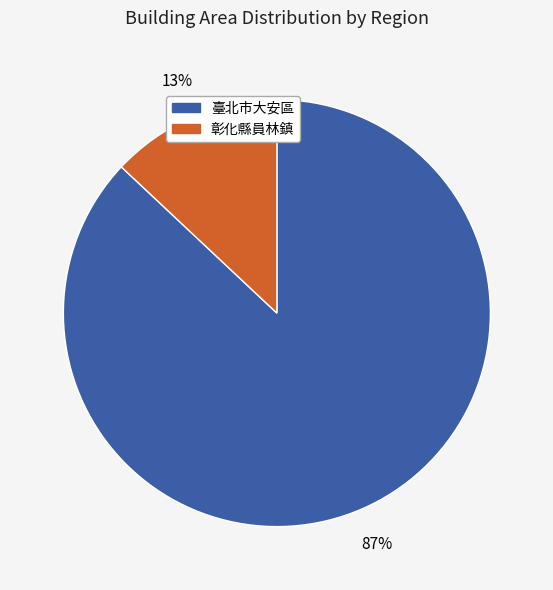

Does any single category account for the majority?

Yes